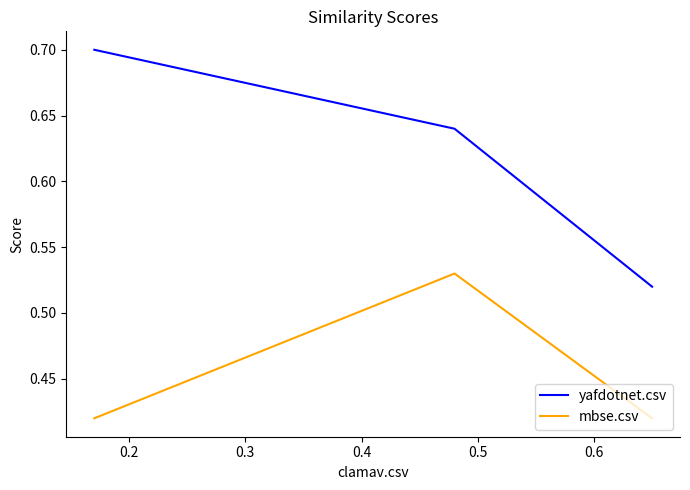

At how many categories does at least one series exceed 0?

3